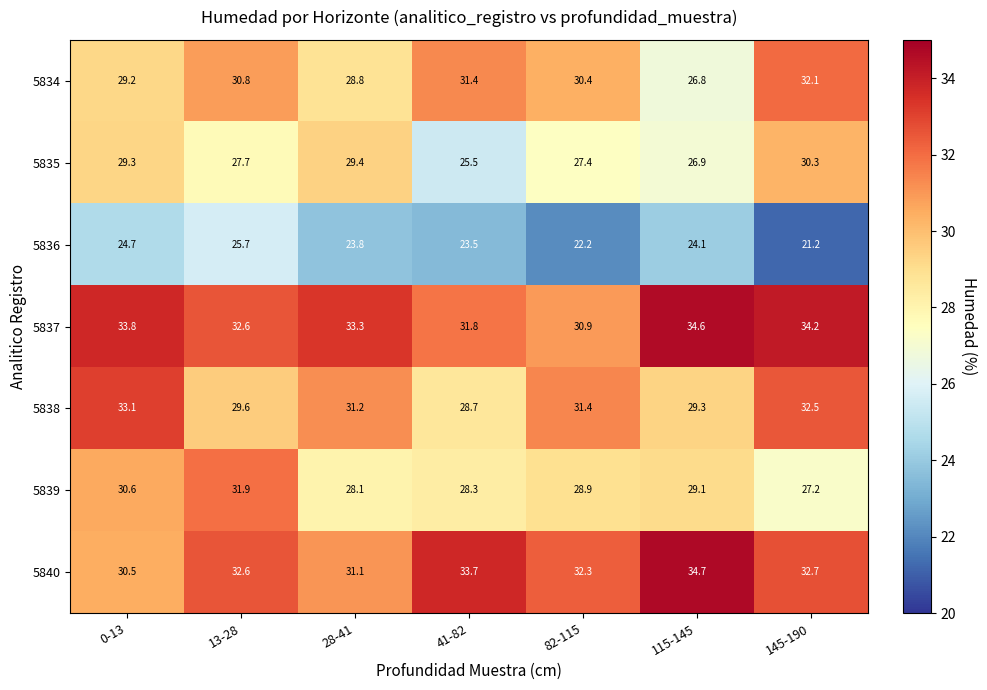

Which series has the widest spread of values?

5834